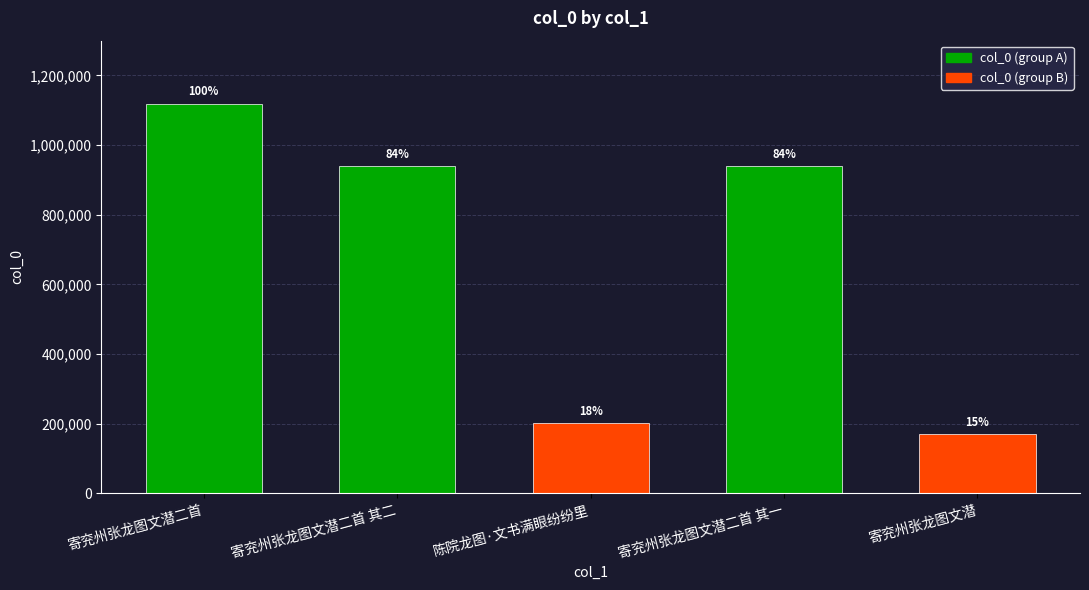

Rank the categories by value from lowest to highest.

寄兖州张龙图文潜, 陈院龙图·文书满眼纷纷里, 寄兖州张龙图文潜二首 其二, 寄兖州张龙图文潜二首 其一, 寄兖州张龙图文潜二首